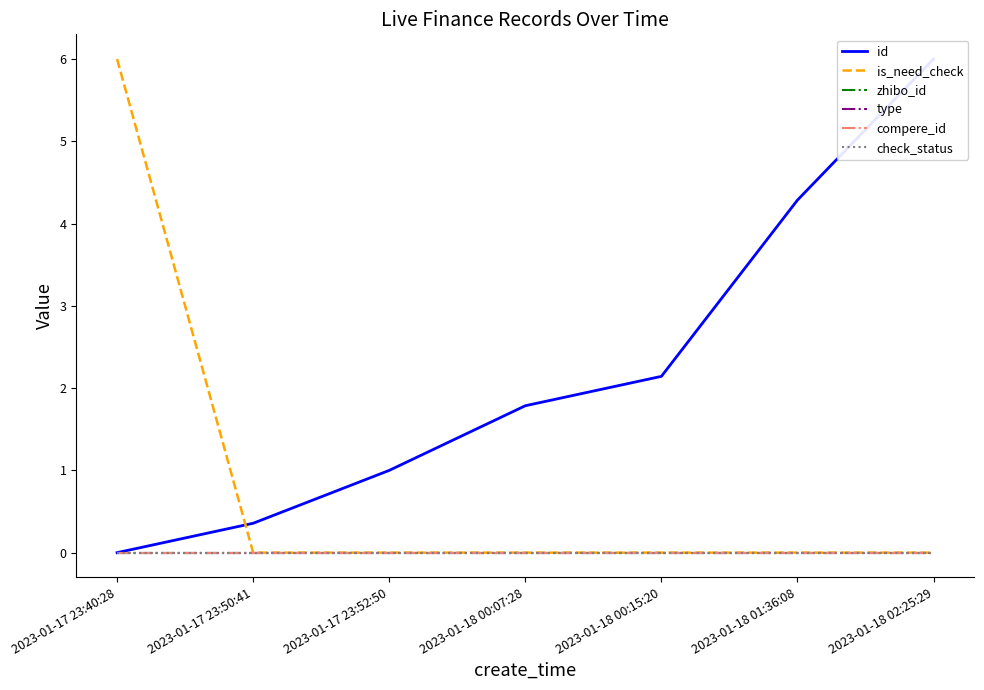

What is the difference between the highest and lowest values at 2023-01-18 00:07:28?

1.8